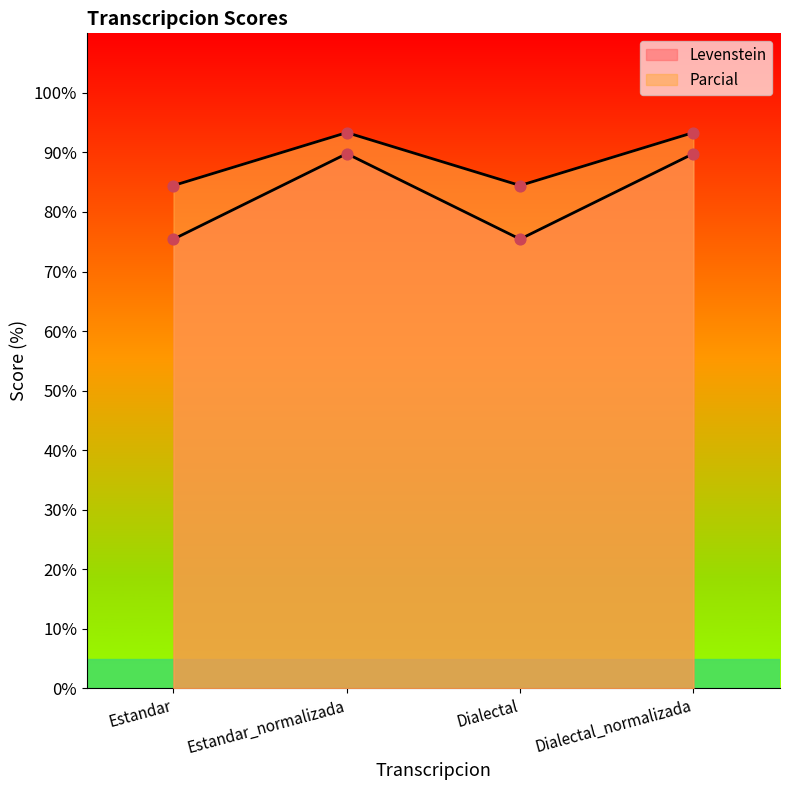

What is the total value across all series at Estandar_normalizada?

183.1